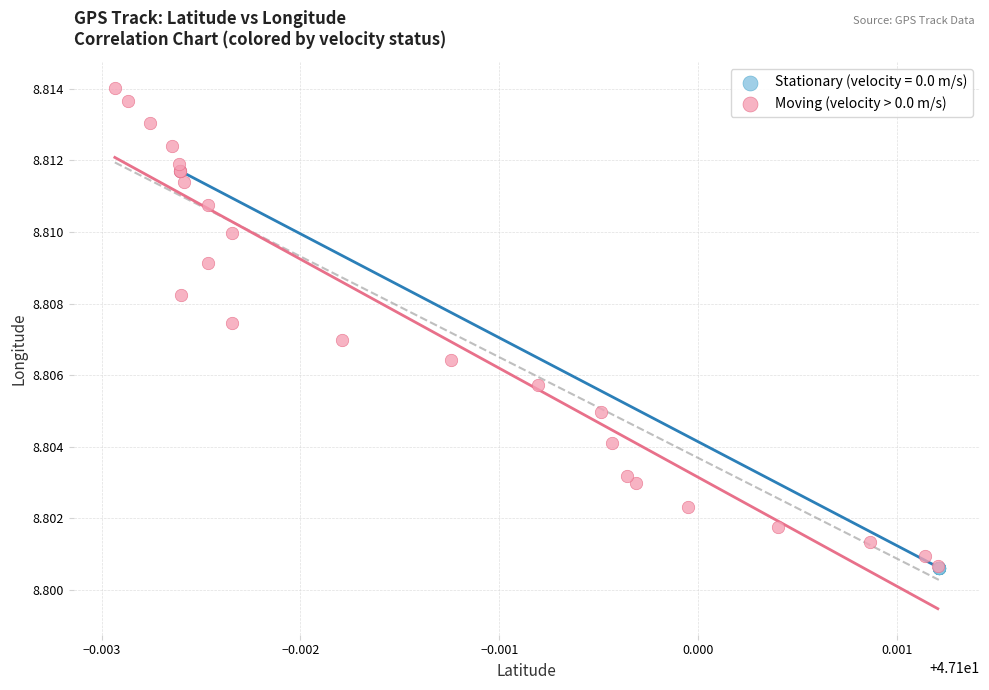

Which series reaches the maximum Y coordinate?

Moving (velocity > 0.0 m/s)